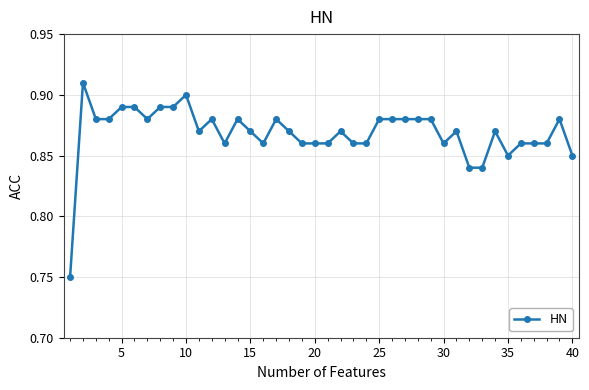

How many values are between 0 and 1?

40